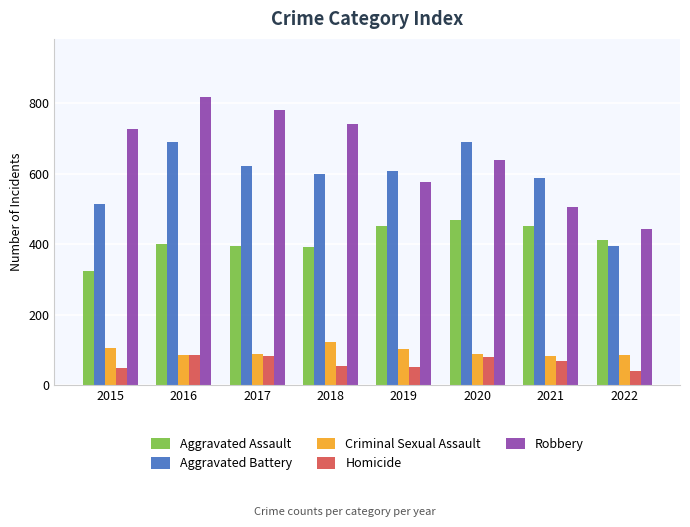

What is the value of the Criminal Sexual Assault bar at the 8th from the left?

86